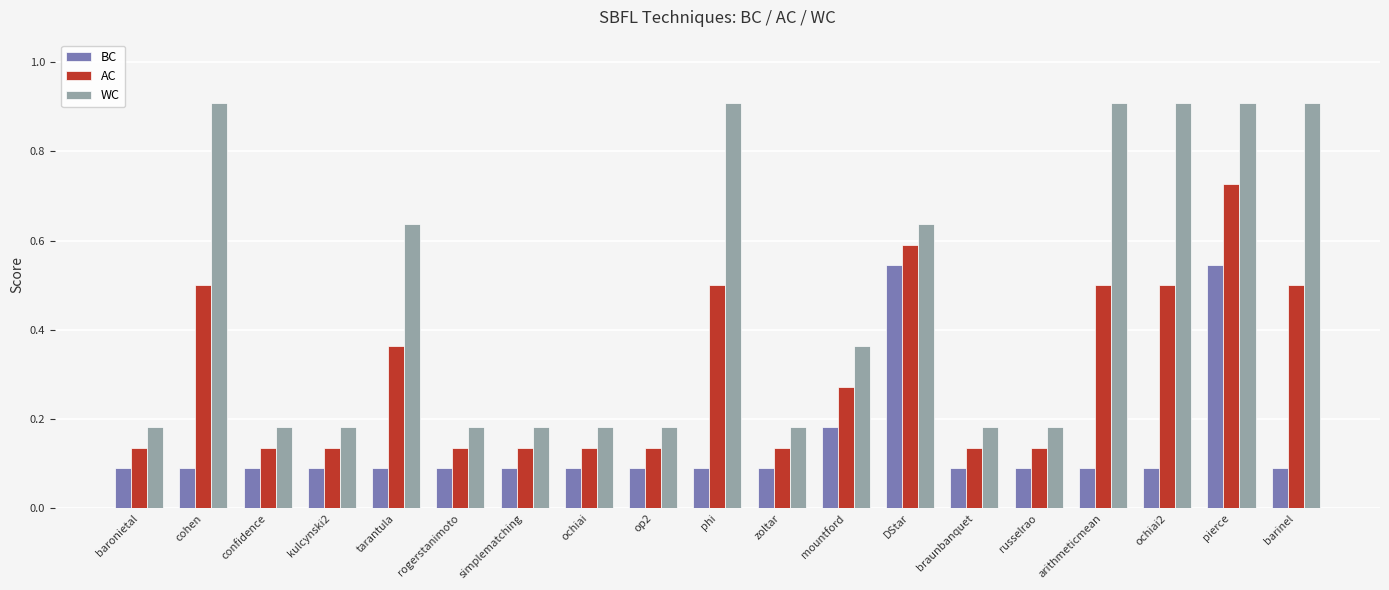

How many BC values are between 0 and 1?

19